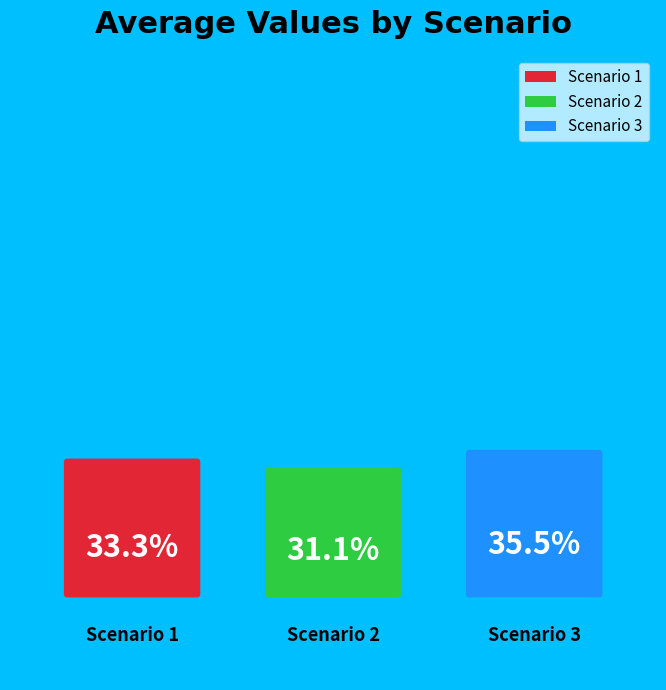

Rank the categories by value from highest to lowest.

Scenario 3, Scenario 1, Scenario 2